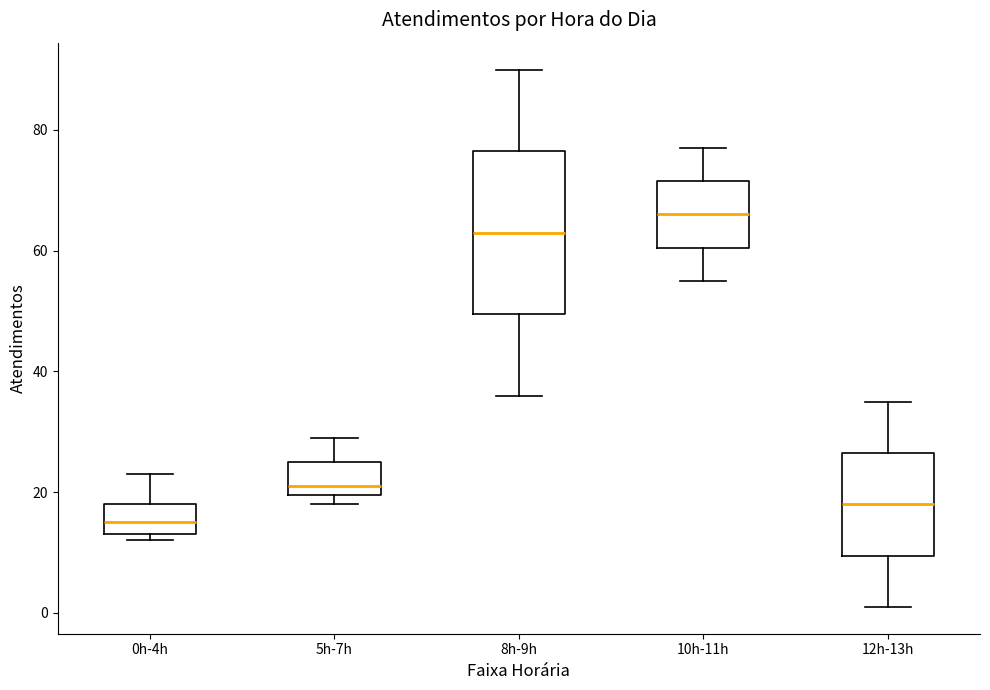

Where does the upper whisker of the box for 5h-7h end on the y-axis? The values are not printed on the chart, so give them approximately, as read against the axis.

30